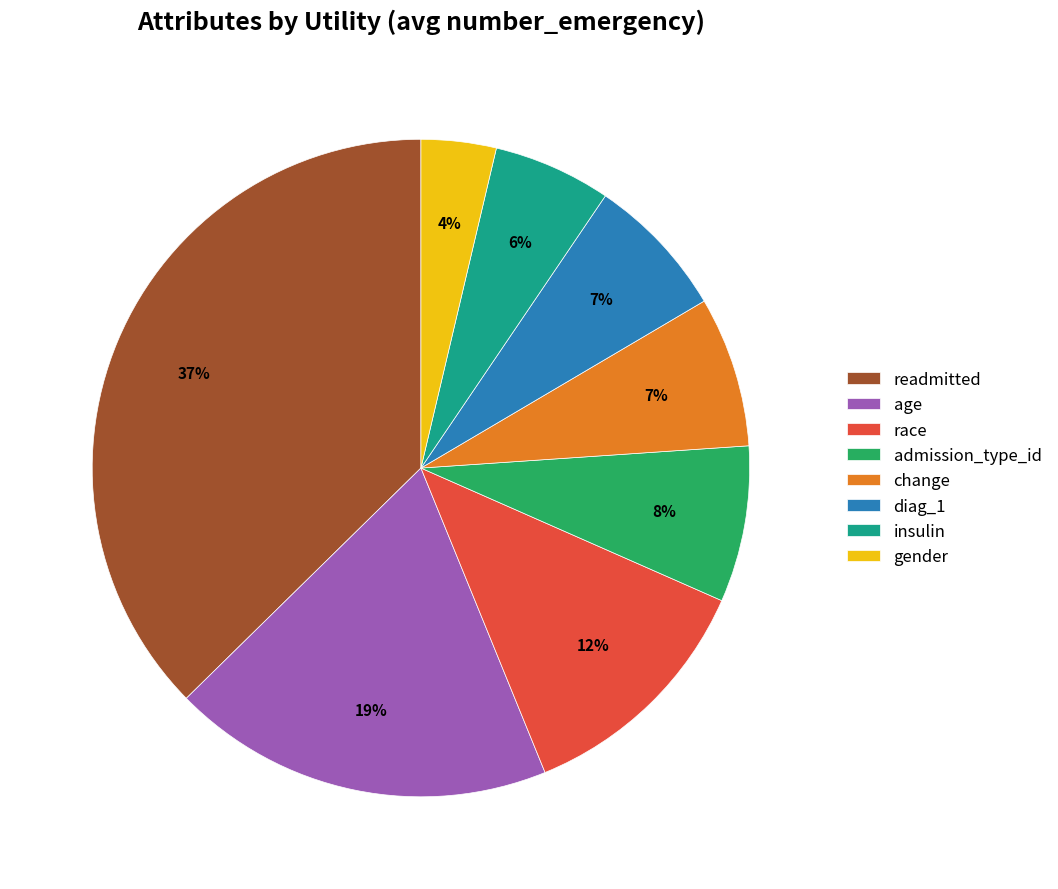

What is the smallest slice in the pie chart?

gender